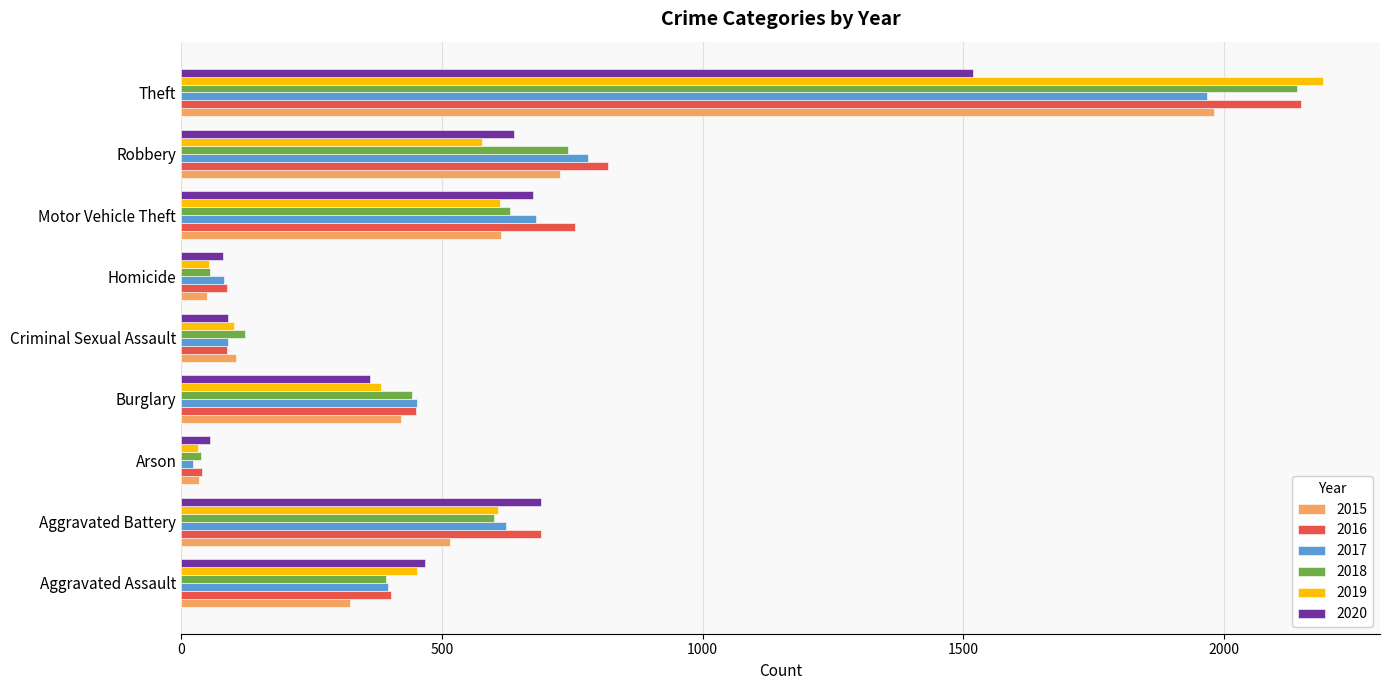

Which series has the widest spread of values?

2019